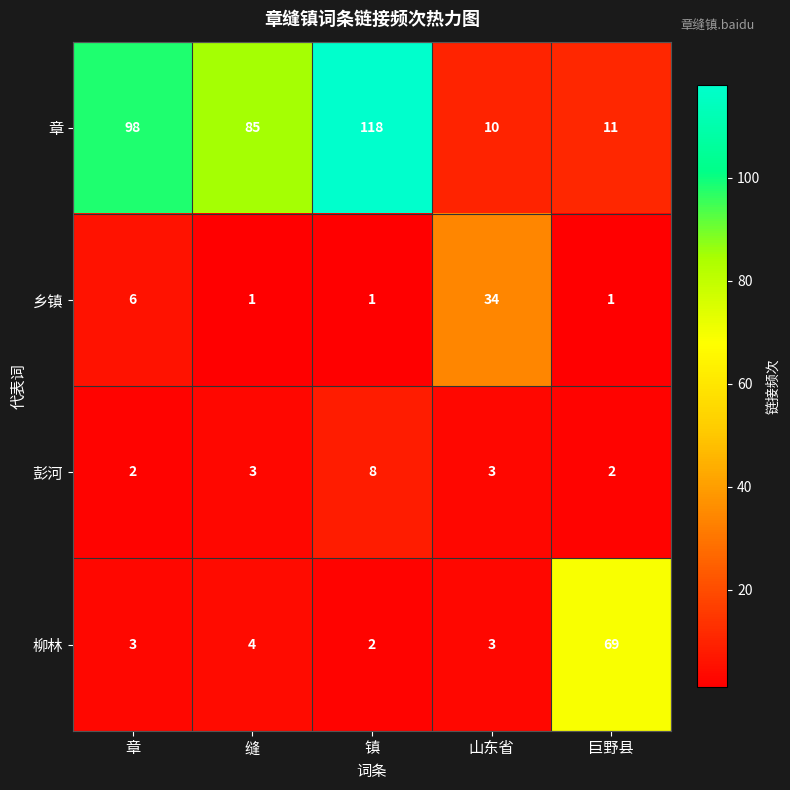

What is the difference between the maximum and minimum values in the 柳林 series?

67